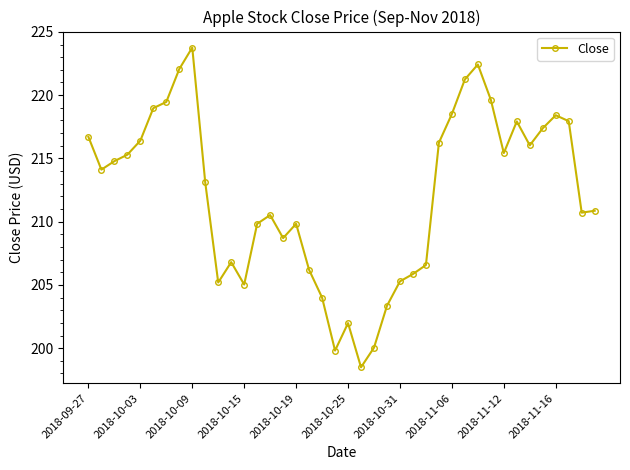

True or false: there are more than 0 points higher than both neighbors.

True